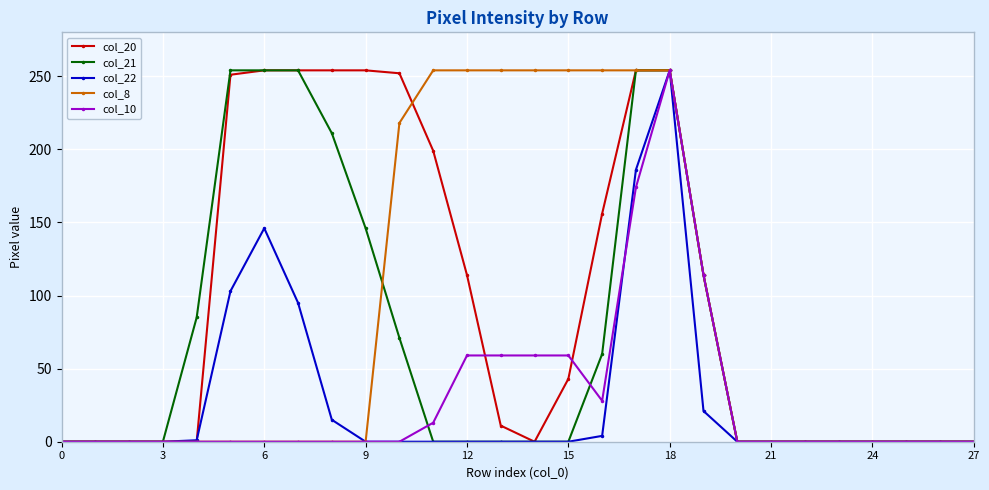

True or false: col_10 has more than 0 interior local peaks.

True